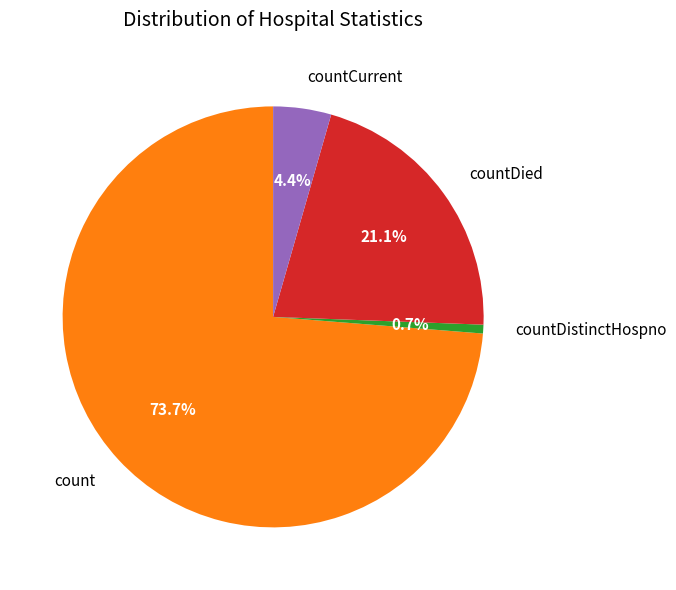

To the nearest percent, what is the difference between the largest and smallest slice percentages?

73%